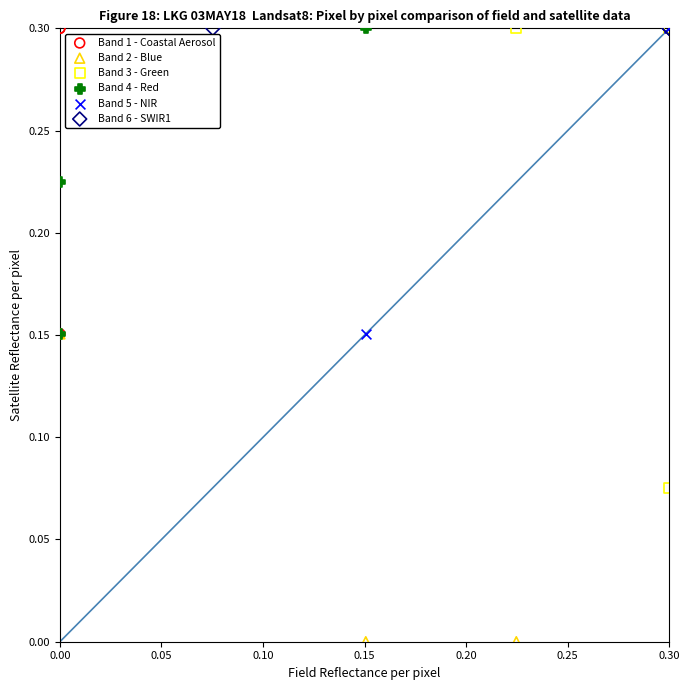

What are all the series names shown in the legend?

Band 1 - Coastal Aerosol, Band 2 - Blue, Band 3 - Green, Band 4 - Red, Band 5 - NIR, Band 6 - SWIR1